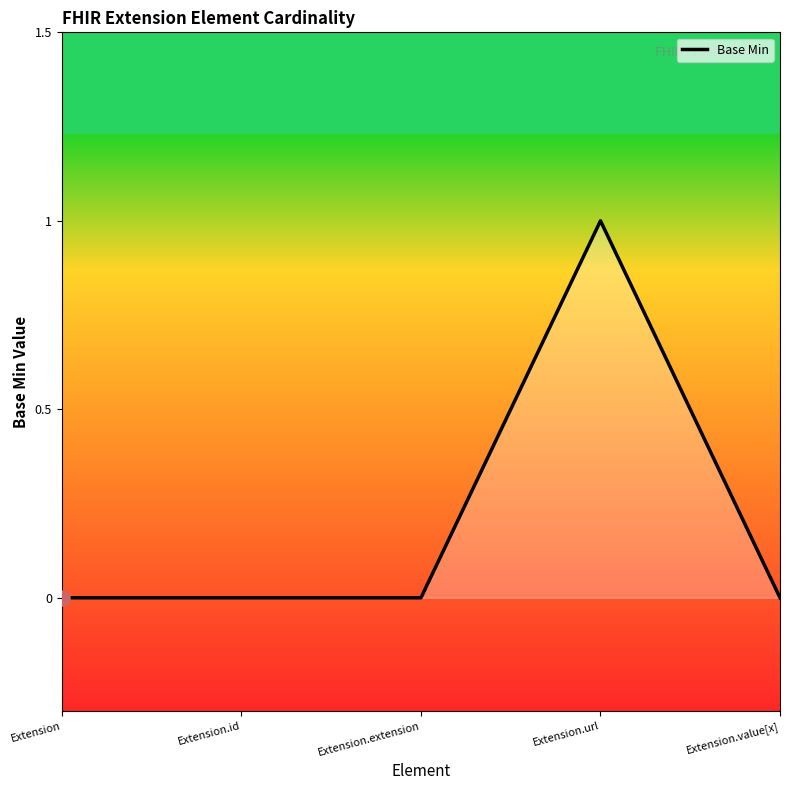

What is the change in value from Extension.extension to Extension.url?

+1